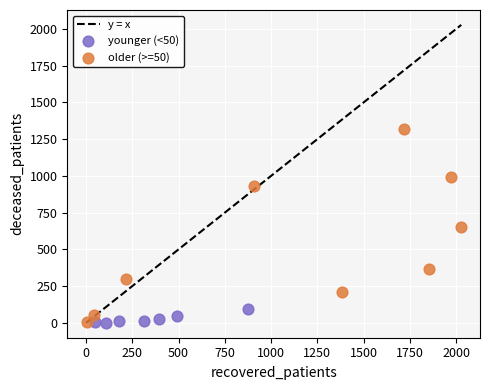

Which series reaches the maximum Y coordinate?

older (>=50)